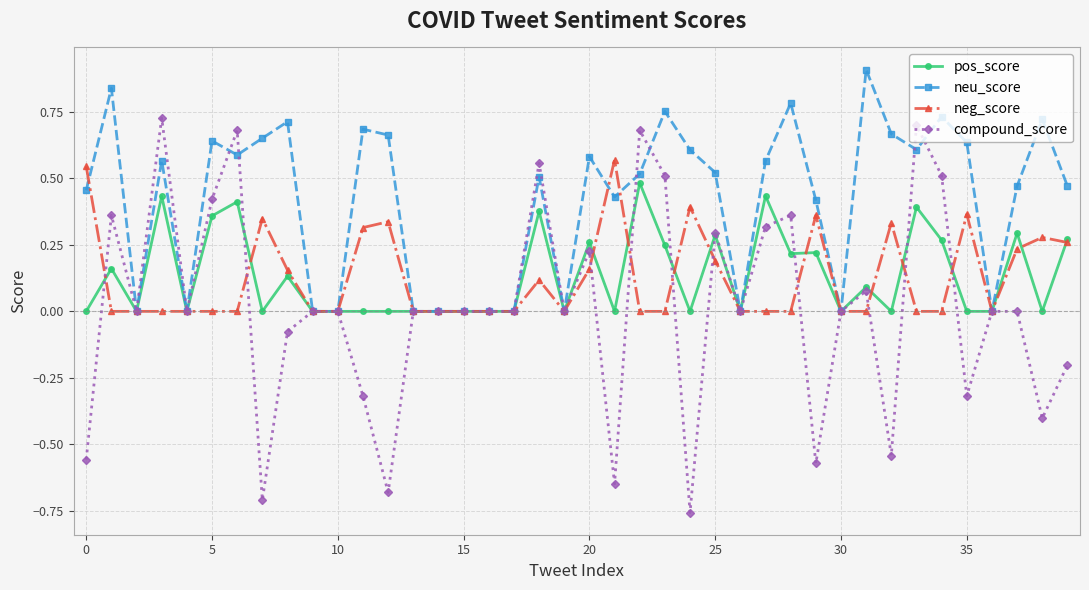

What are all the series names shown in the legend?

pos_score, neu_score, neg_score, compound_score